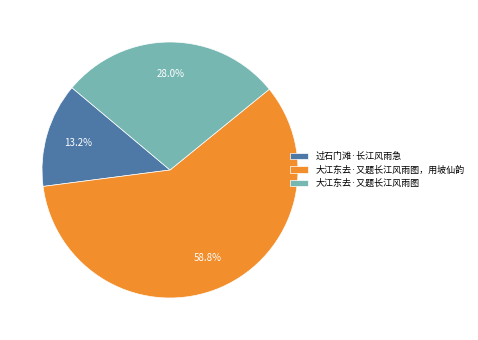

Which slice is the largest?

大江东去·又题长江风雨图，用坡仙韵